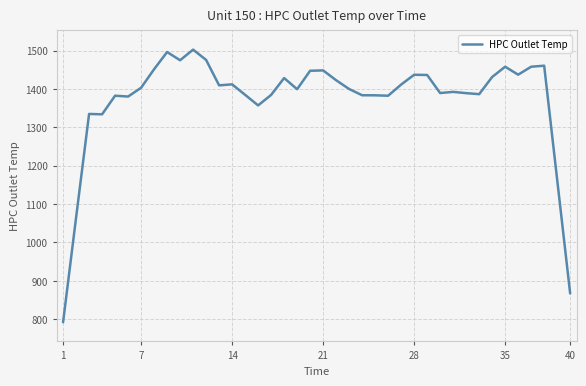

What is the smallest value displayed?

792.2